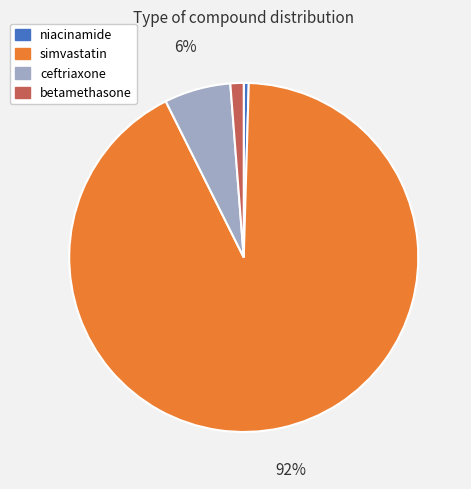

To the nearest percent, what percentage of the pie is betamethasone?

1%